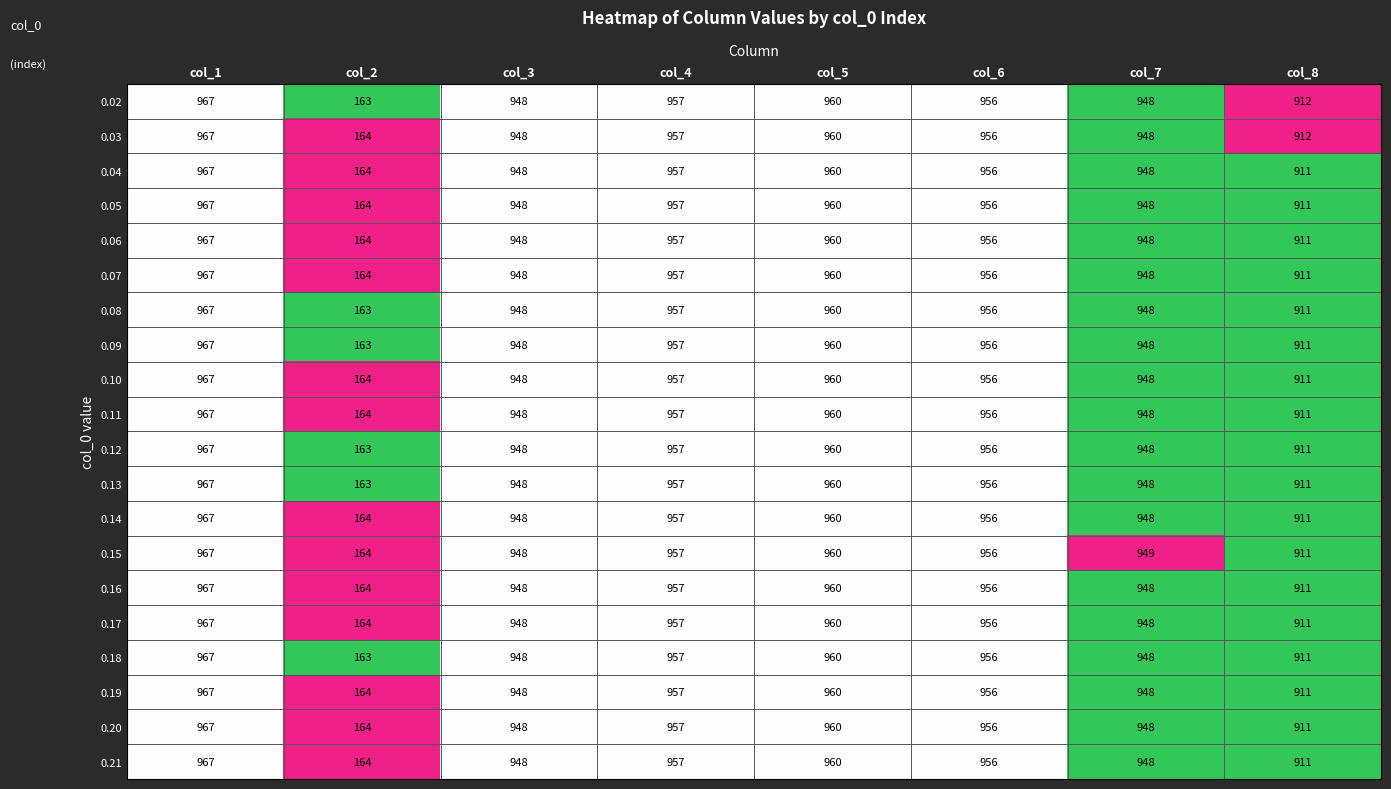

Which category has the highest value across all series?

col_1